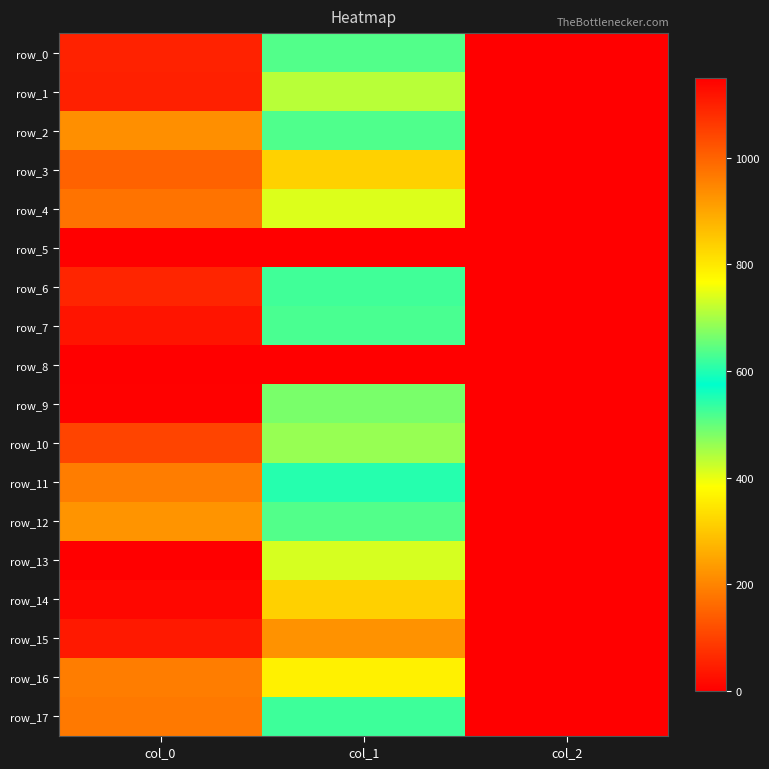

At which label is row_5 closest to 0?

col_0